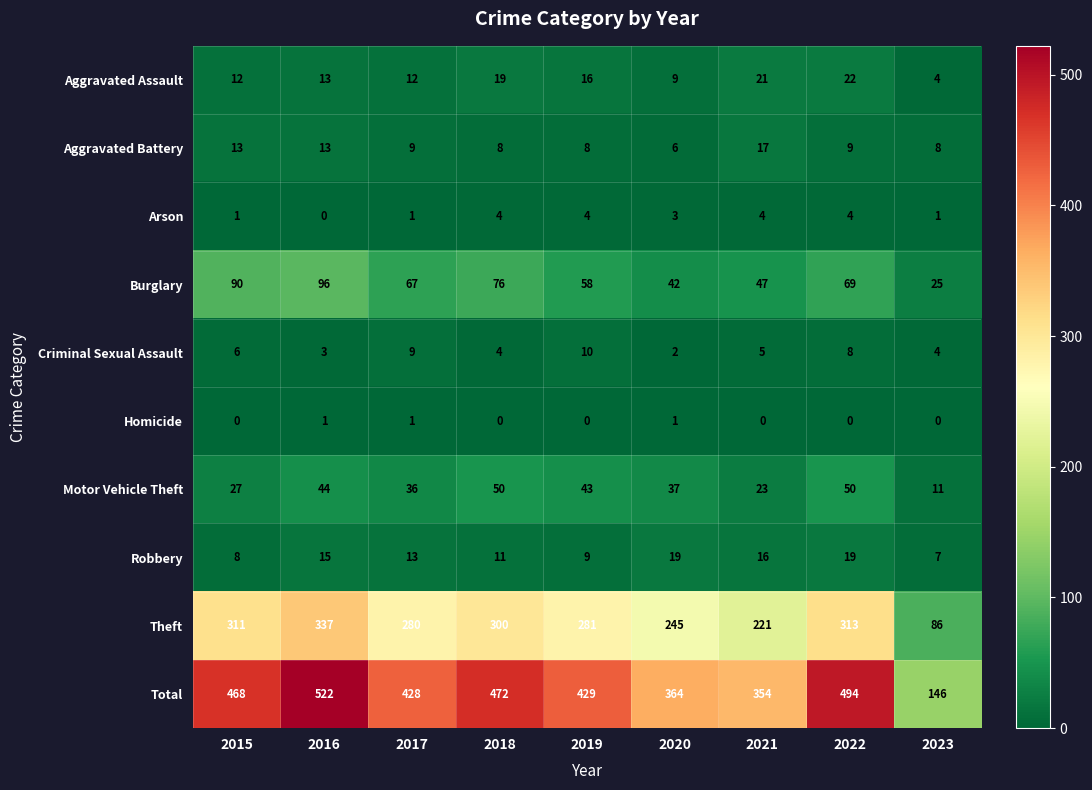

Rank the series by their maximum value, from highest to lowest.

Total, Theft, Burglary, Motor Vehicle Theft, Aggravated Assault, Robbery, Aggravated Battery, Criminal Sexual Assault, Arson, Homicide